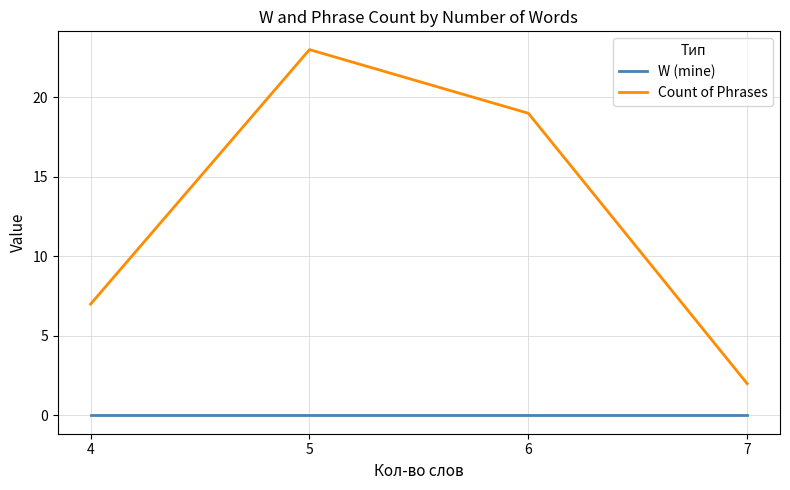

Is the value of W (mine) at 4 greater than the value of Count of Phrases at 7?

No